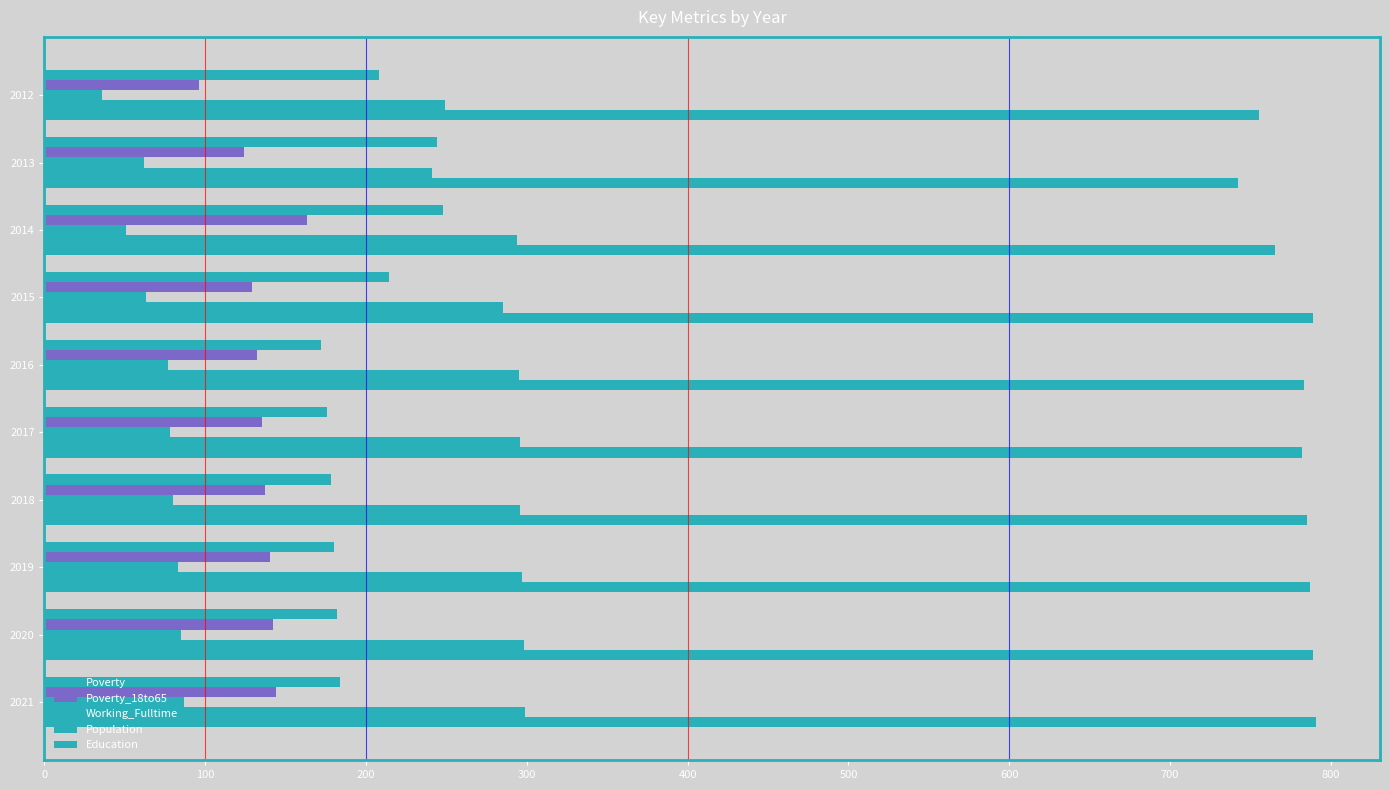

How many values in the Working_Fulltime series are below 78?

5